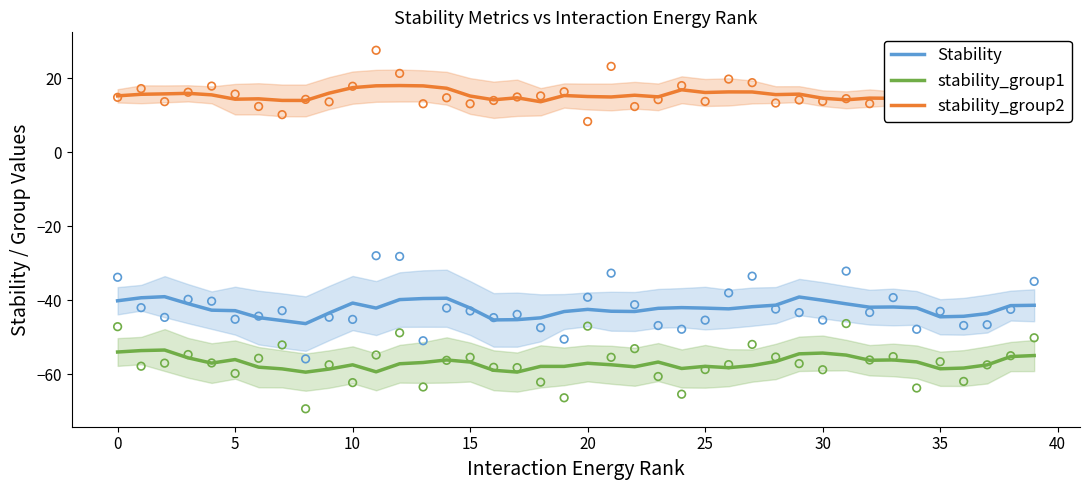

Which series has the largest total across all categories?

stability_group2